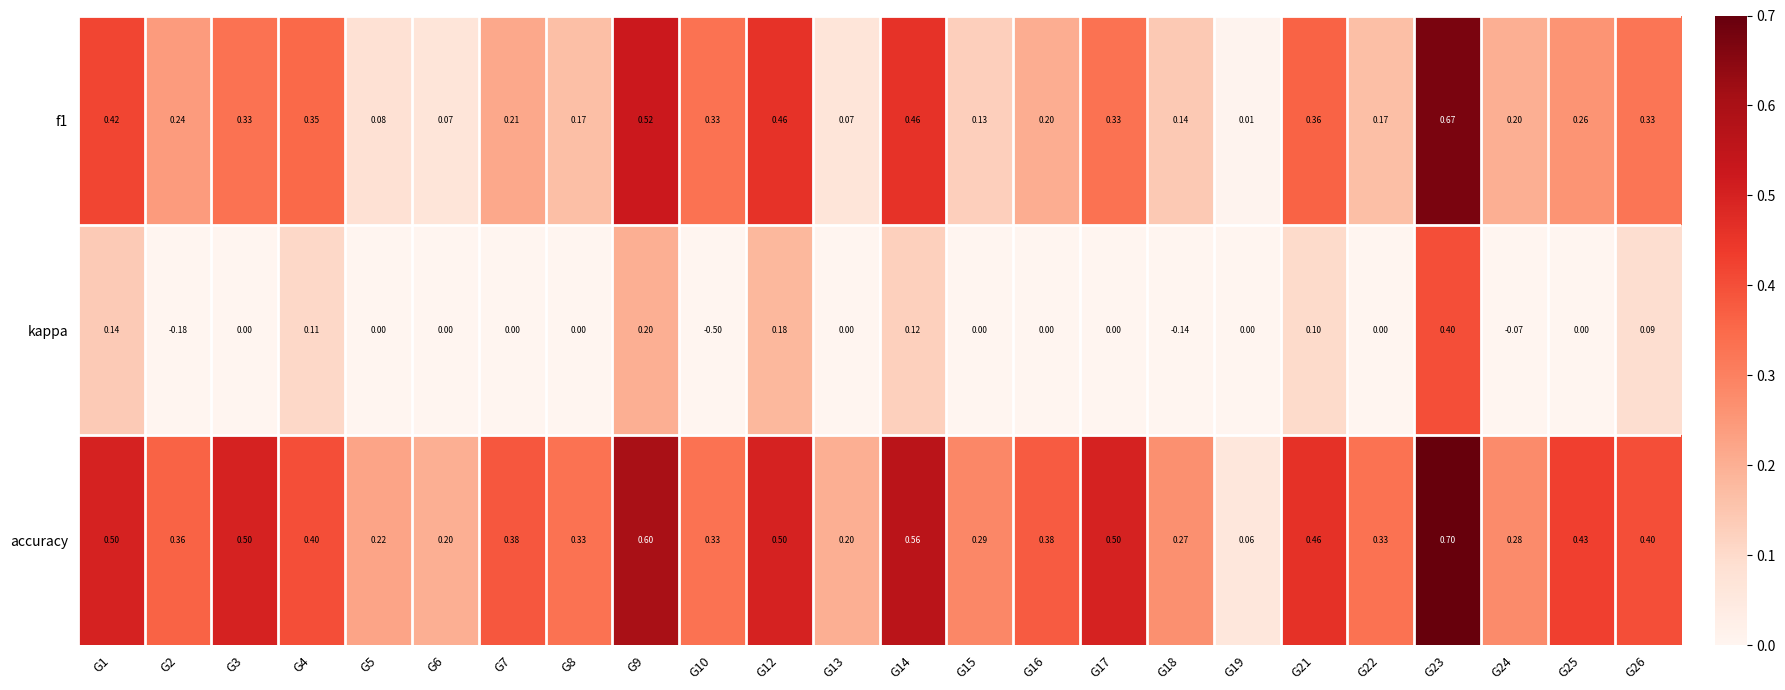

Rank the series at G6 from highest to lowest value.

accuracy, f1, kappa